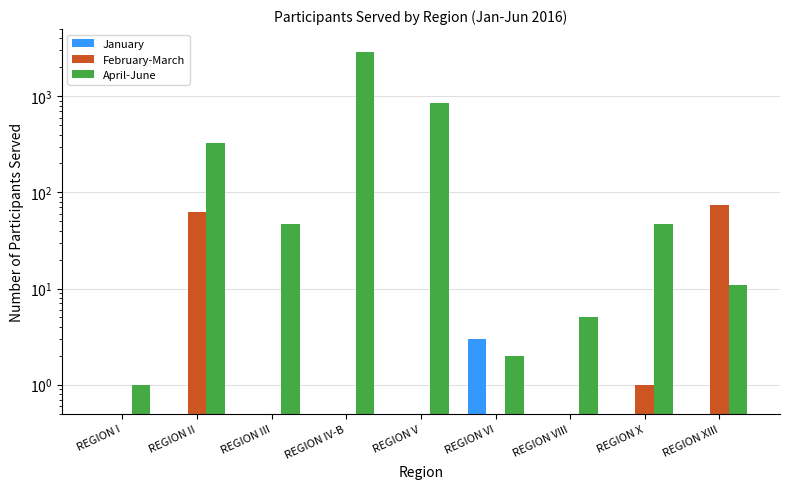

Which category has the lowest value across all series?

REGION I